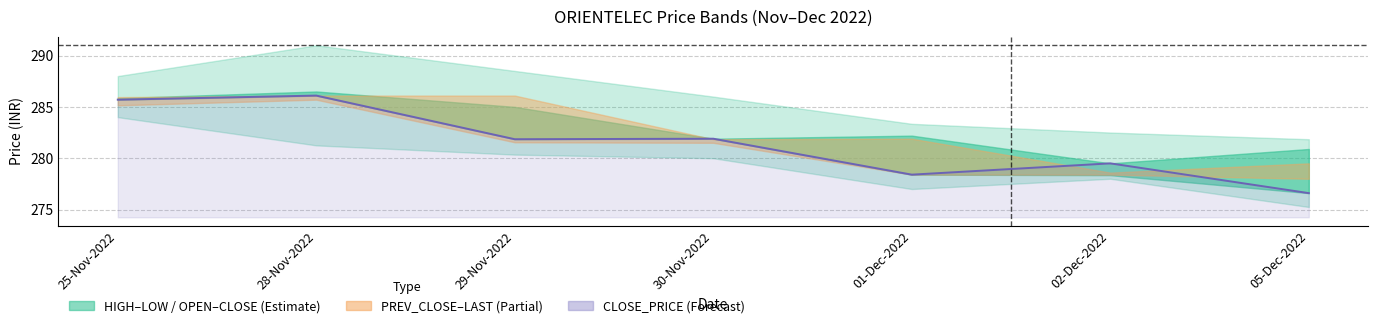

List the labels in order of value, smallest first.

05-Dec-2022, 01-Dec-2022, 02-Dec-2022, 29-Nov-2022, 30-Nov-2022, 25-Nov-2022, 28-Nov-2022